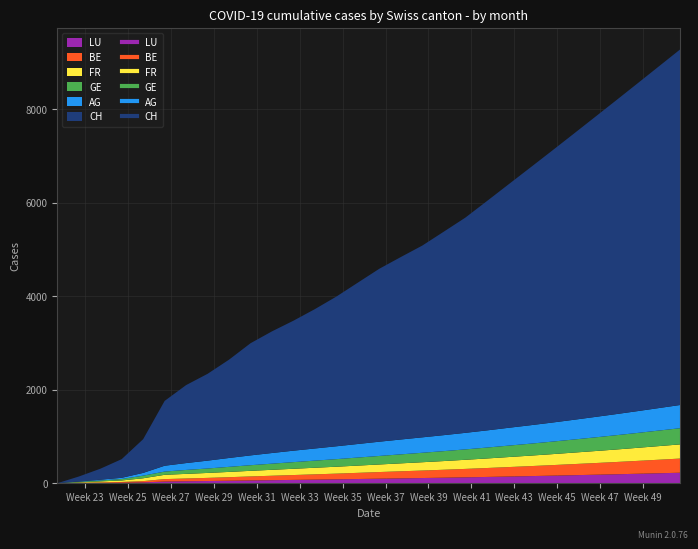

How many data points does each series have?

30